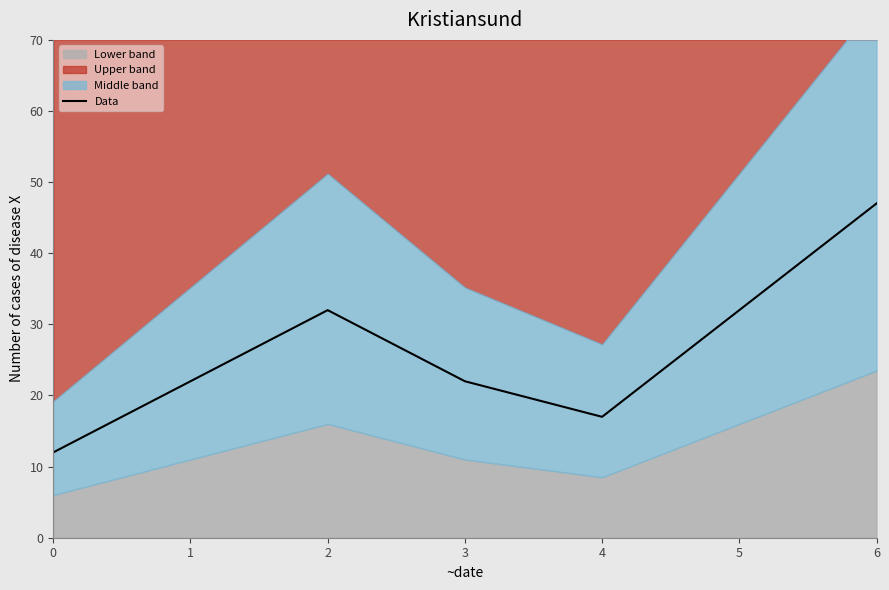

Approximately how many times larger is the value at 2 compared to 5?

1.0